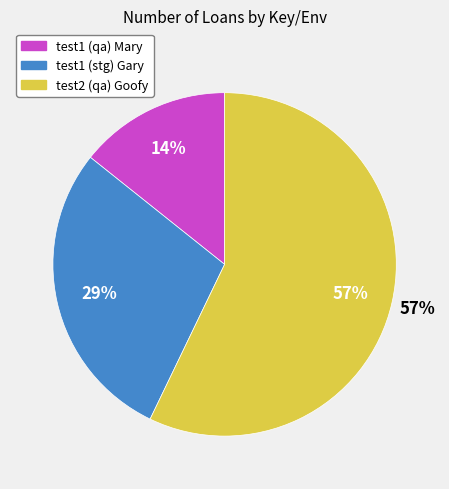

To the nearest percent, what percentage of the pie is test1 (stg) Gary?

29%